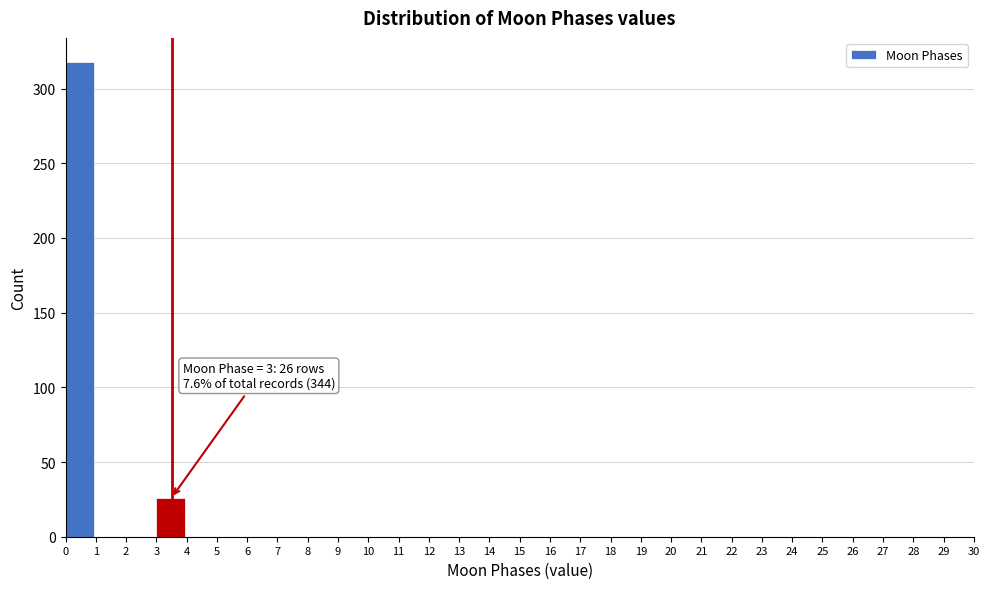

Which range on the x-axis has the tallest bar?

0 to 1